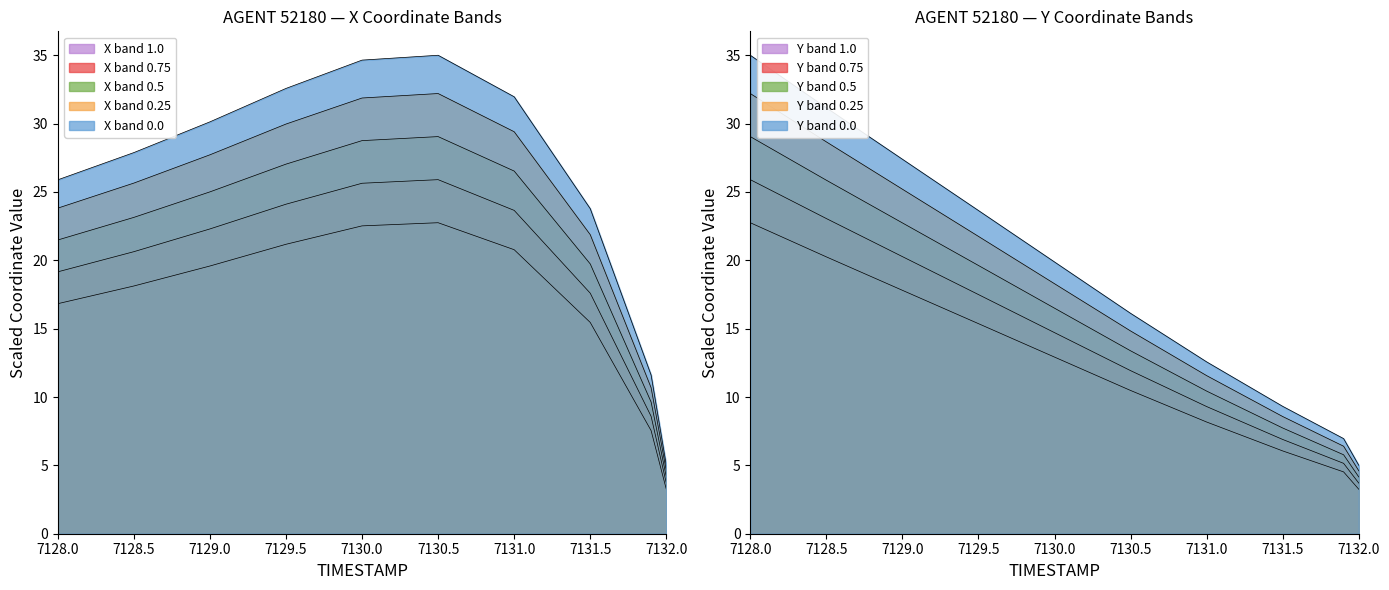

True or false: TIMESTAMP_norm and X cross at least once.

True